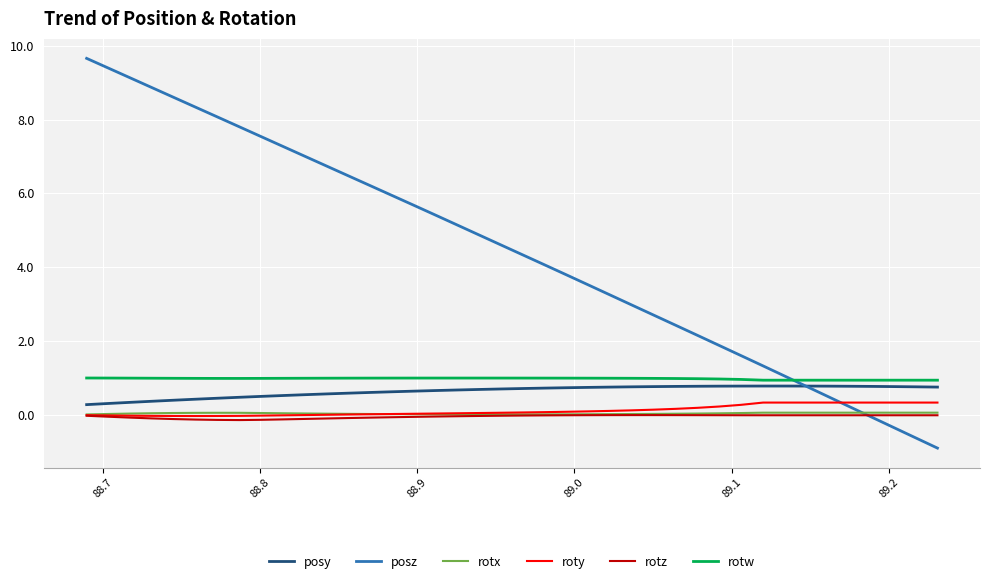

What is the maximum value for roty?

0.3